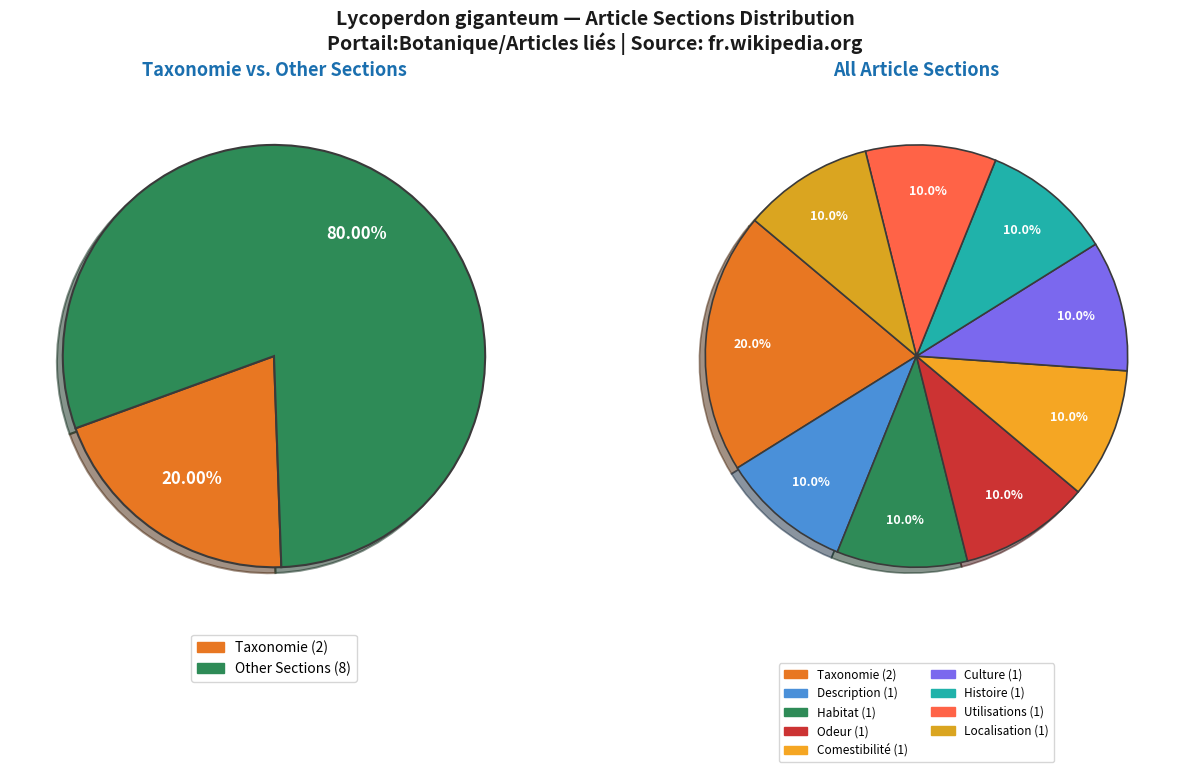

True or false: Culture accounts for 10% of the total.

True